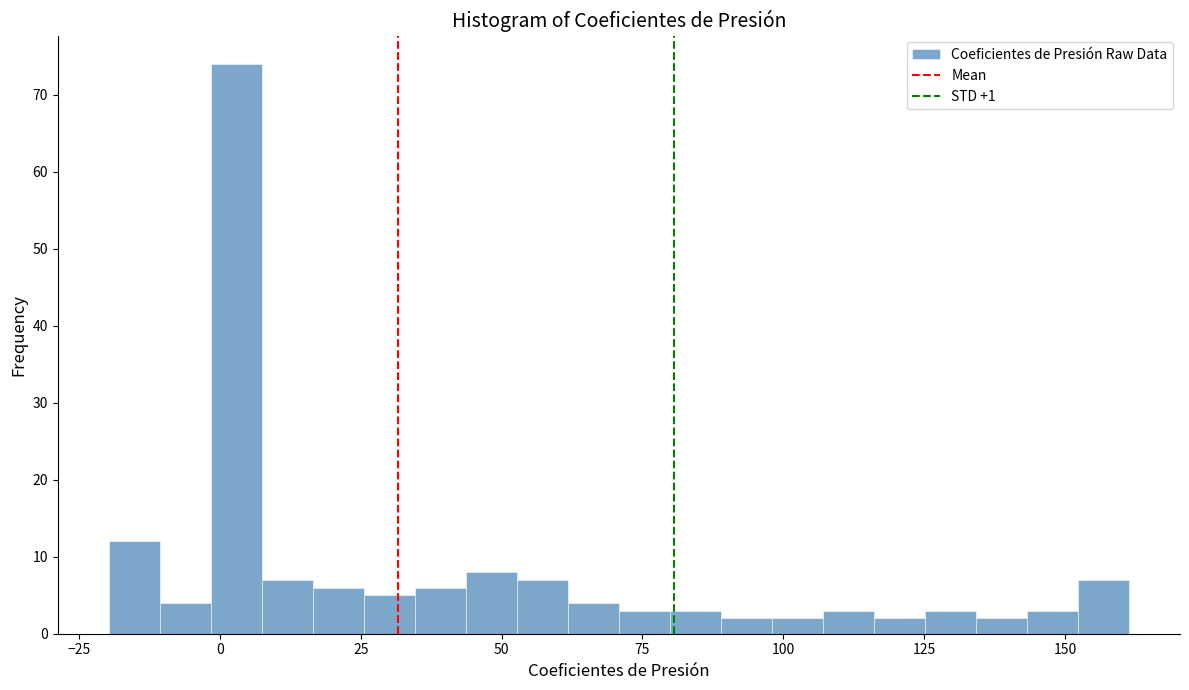

Read against the x-axis, roughly where is the centre of the tallest bar?

5